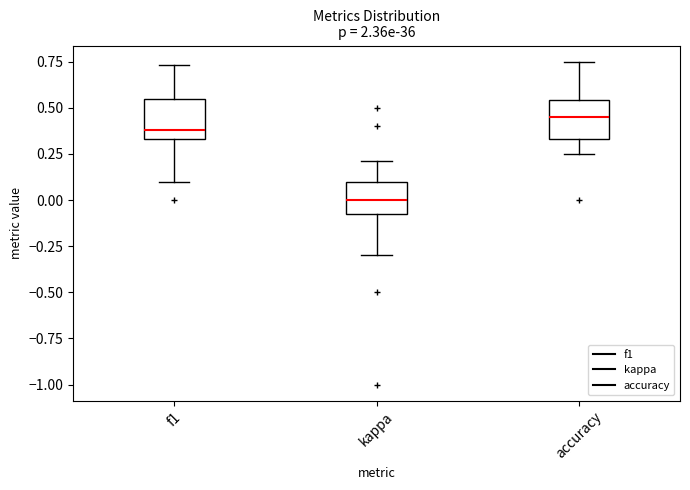

Which box has the highest median line?

accuracy